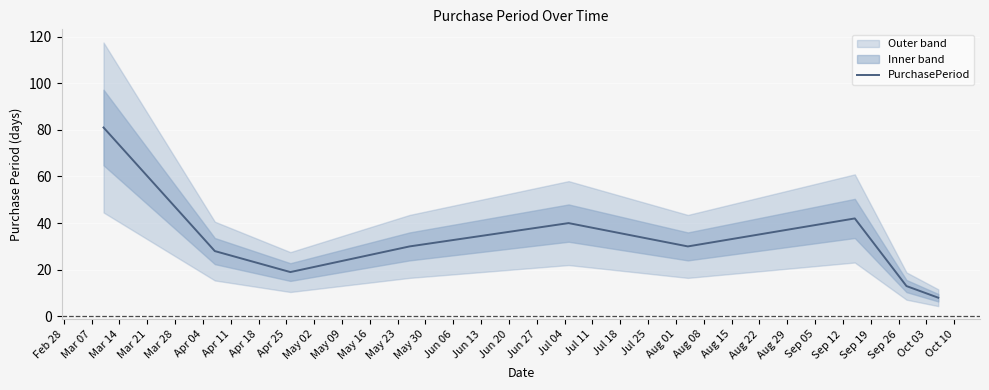

What is the highest value of the PurchasePeriod series?

81